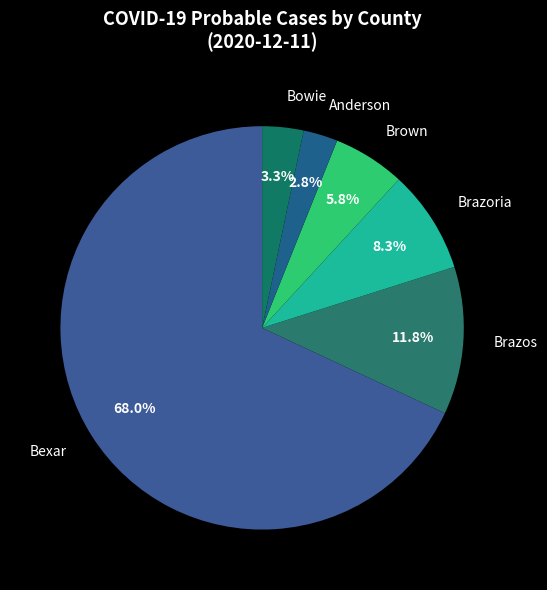

What portion of the pie excludes Bexar?

32.0%